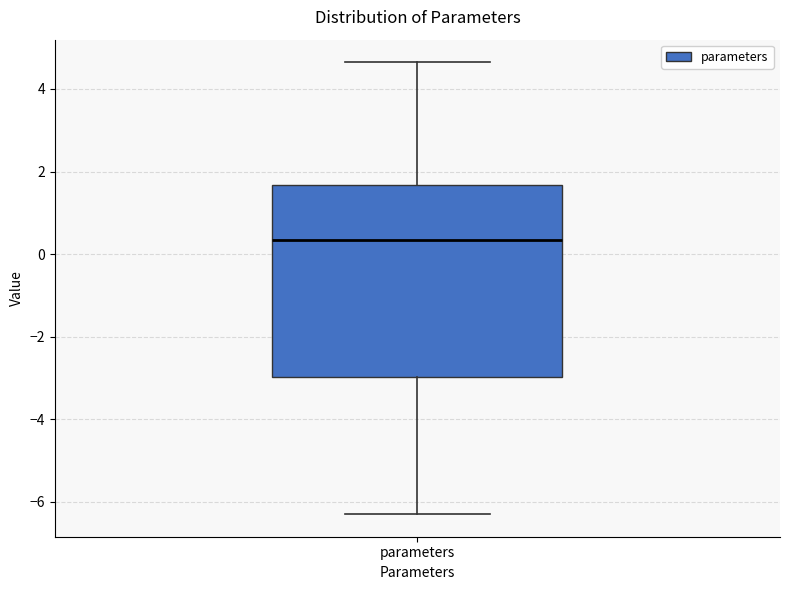

Read this box plot against the y-axis: the position of the median line, the range covered by the box, and the ends of both whiskers. The values are not printed on the chart, so give them approximately, as read against the axis.

median 0.4, box -3.0 to 1.6, whiskers -6.2 to 4.6